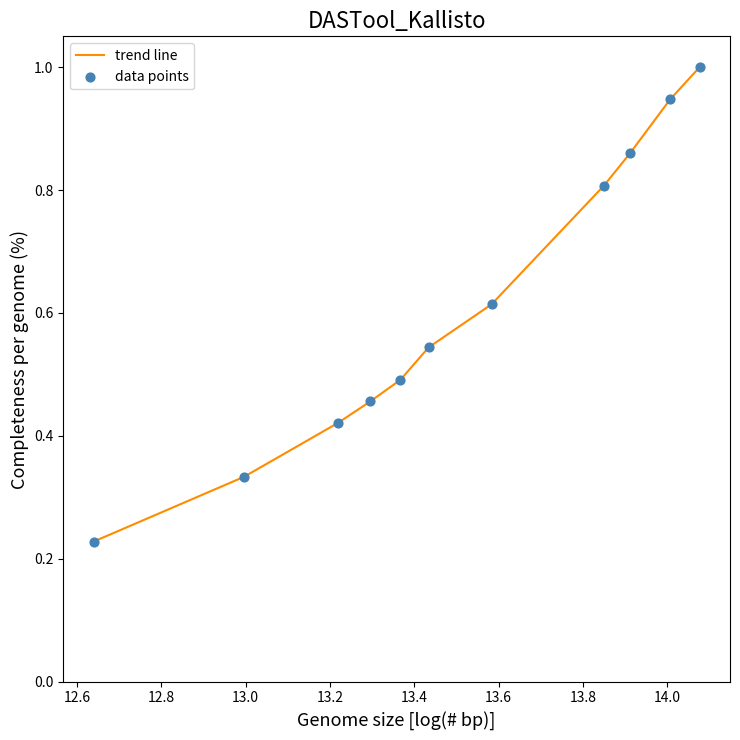

What is the difference between the maximum and minimum values?

0.8